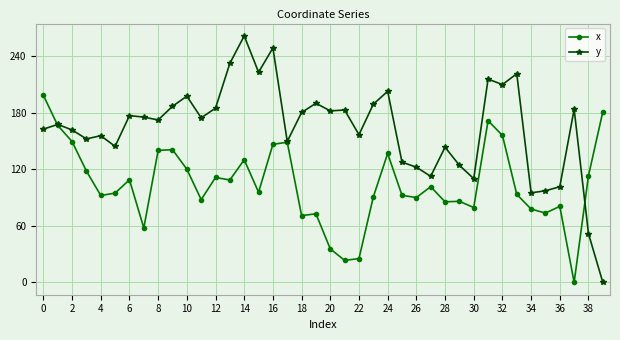

List the series in order of their overall mean, lowest first.

x, y